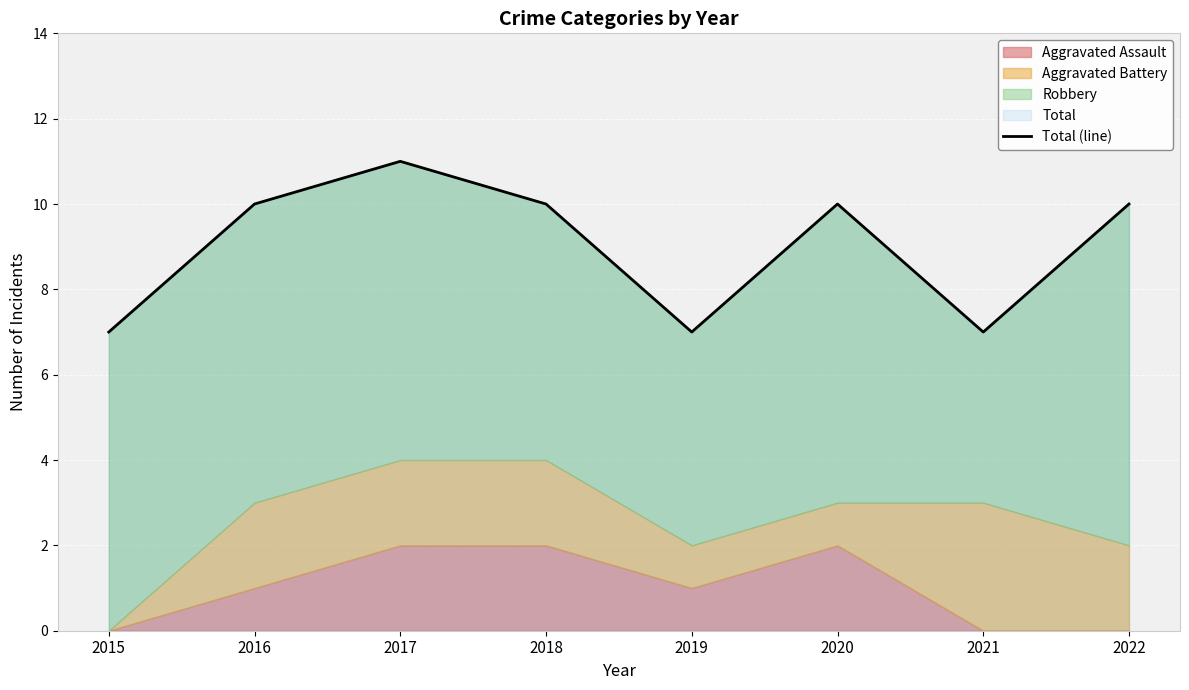

Reading left to right, list all the values displayed in this chart.

7	10	11	10	7	10	7	10